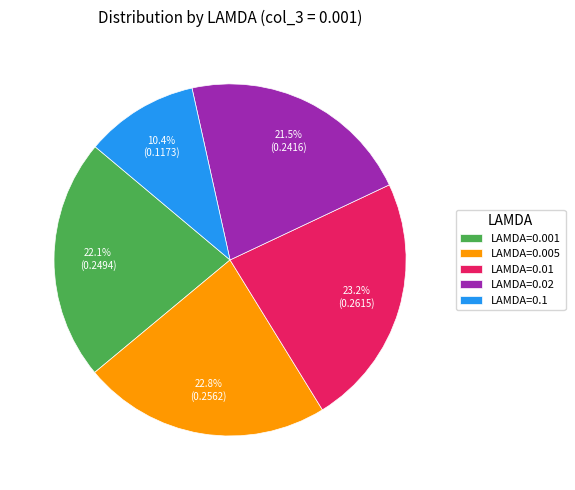

What is the smallest slice in the pie chart?

LAMDA=0.1